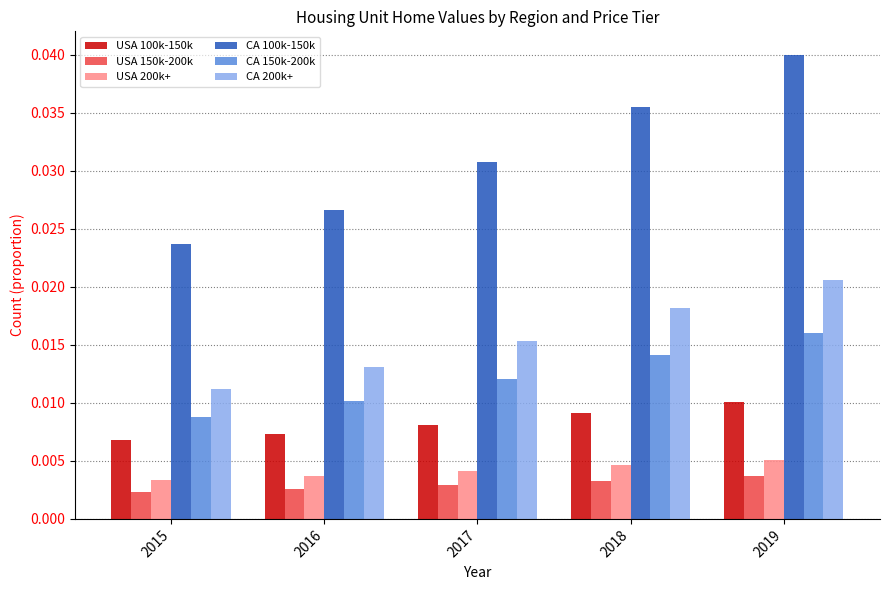

At how many categories does at least one series exceed 0?

5